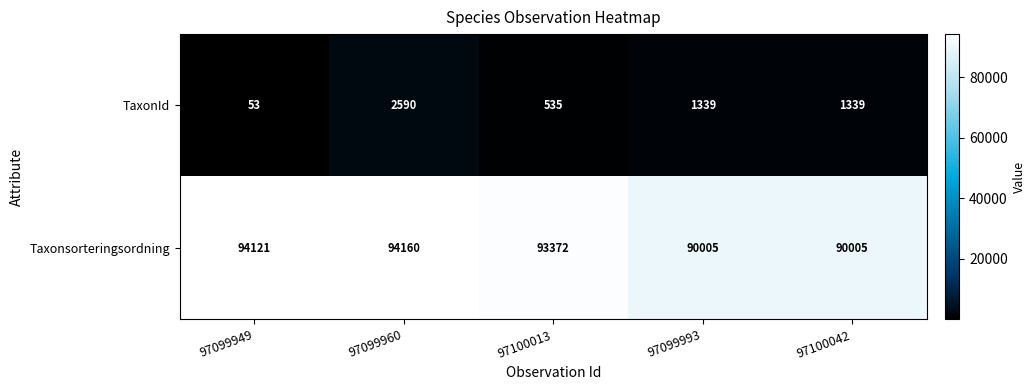

At how many categories does at least one series exceed 73502?

5